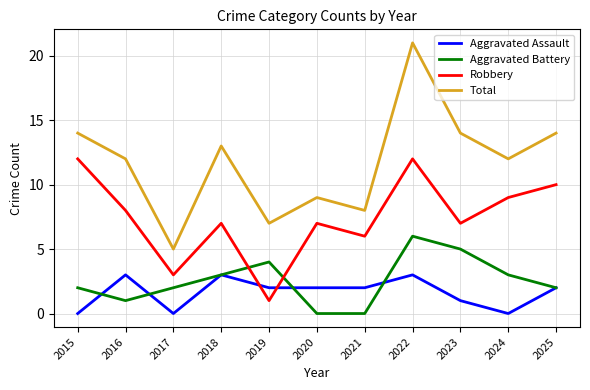

Which series ends up on top after the final intersection of Robbery and Aggravated Assault?

Robbery